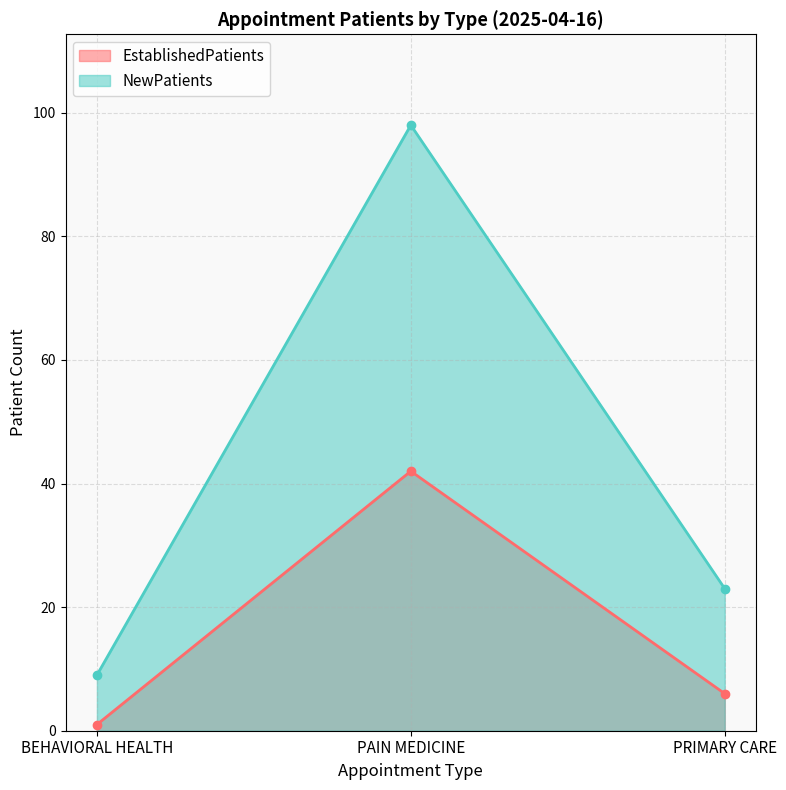

What is the spread (max minus min) of values at PAIN MEDICINE?

56